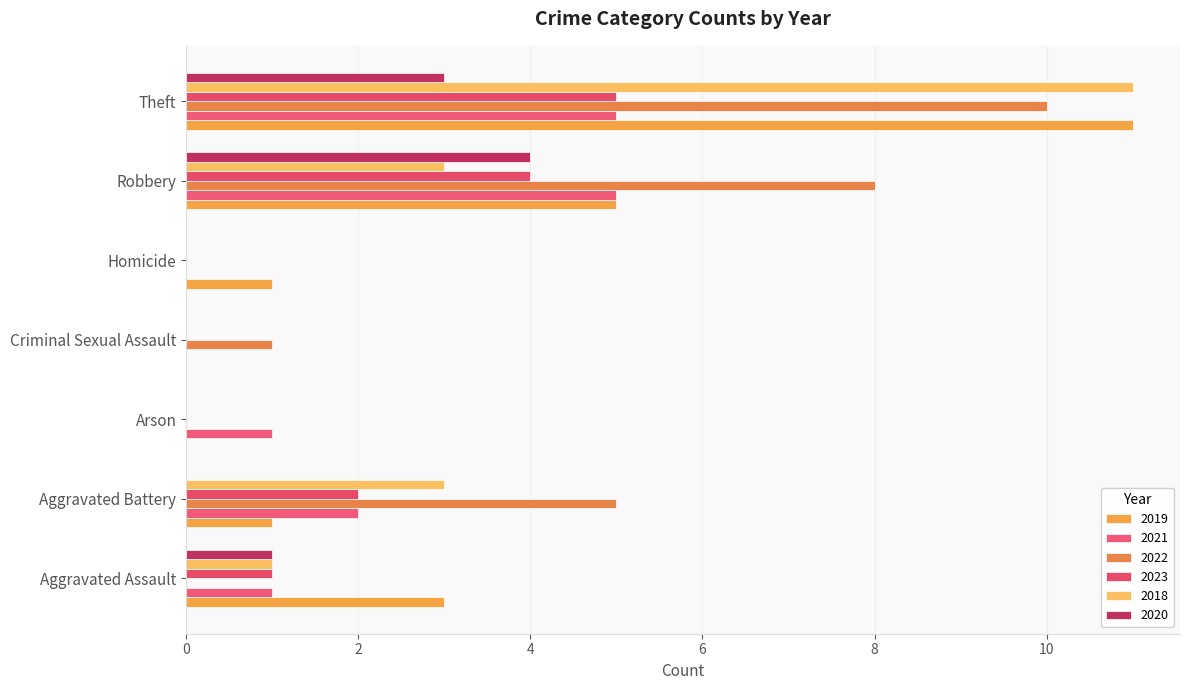

The value of 2020 at Theft is 5. True or false?

False